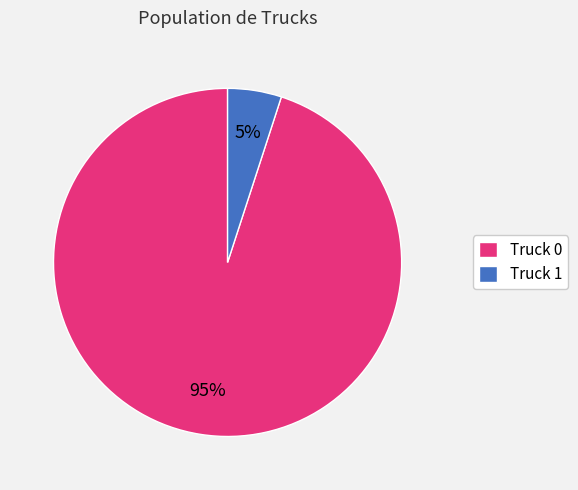

Between Truck 1 and Truck 0, which is larger?

Truck 0